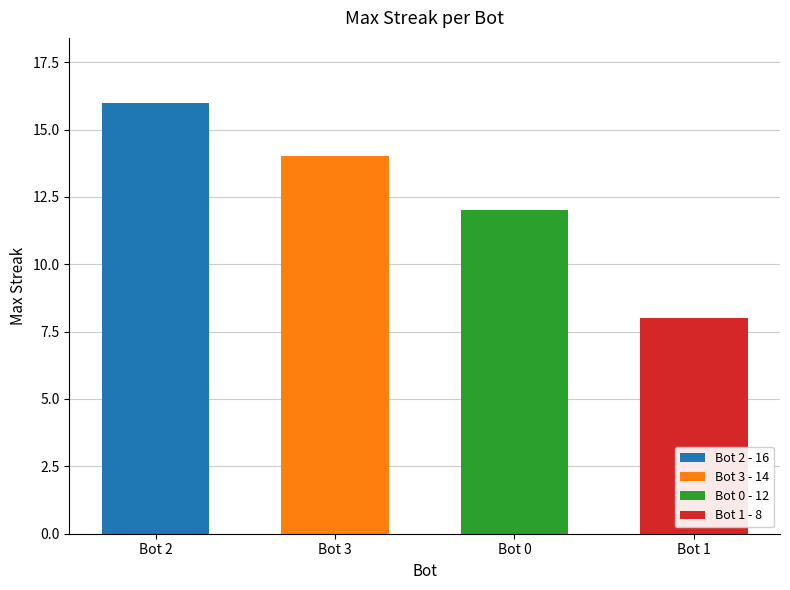

At which label is the value closest to 12?

Bot 0